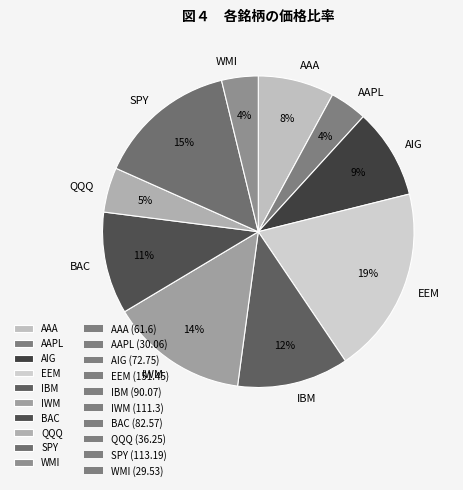

Is there a majority slice in this chart?

No